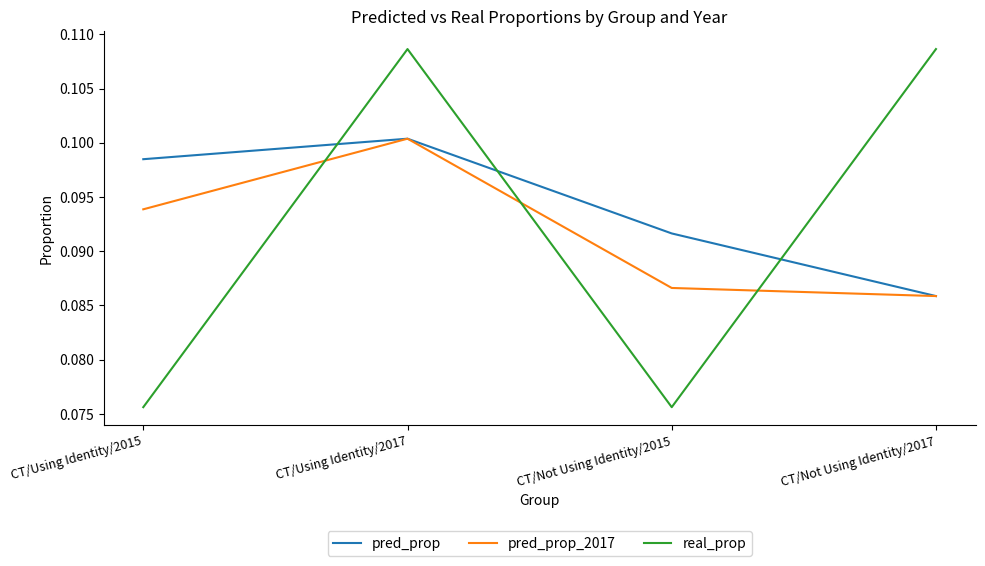

How many interior local peaks does the real_prop series have?

1